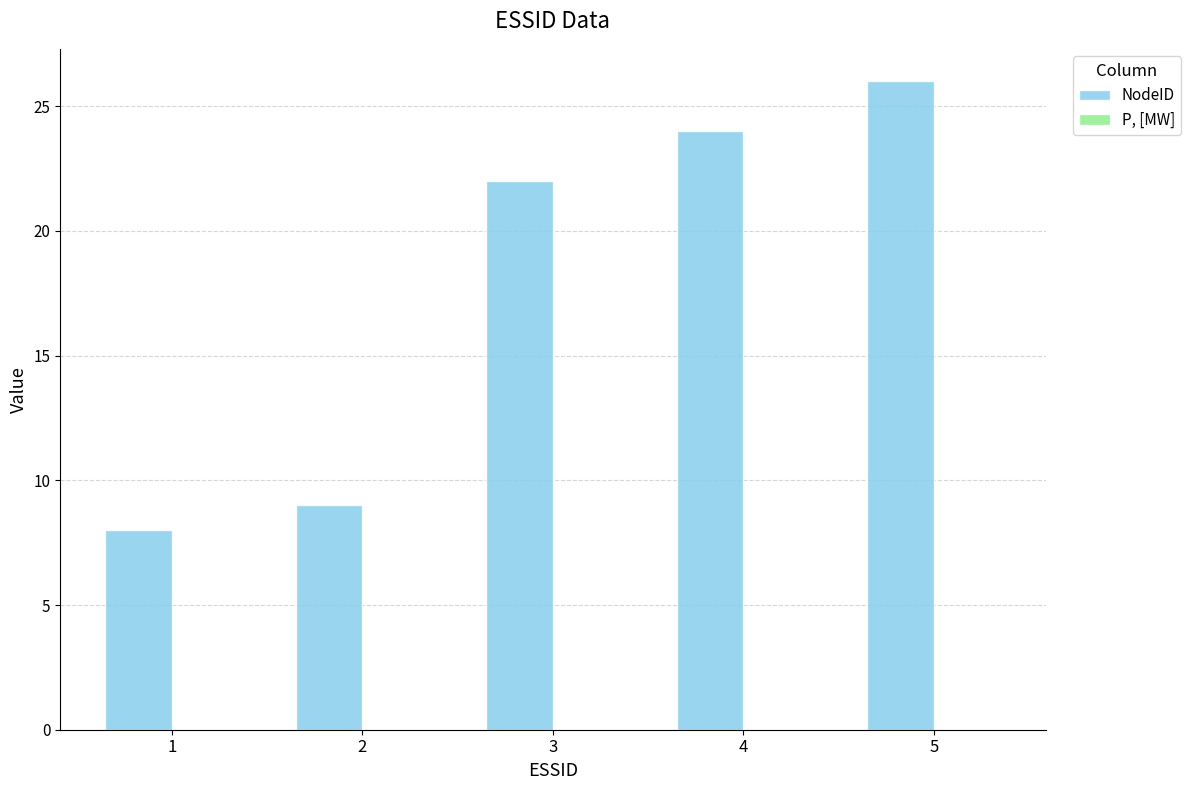

What is the smallest value displayed?

8